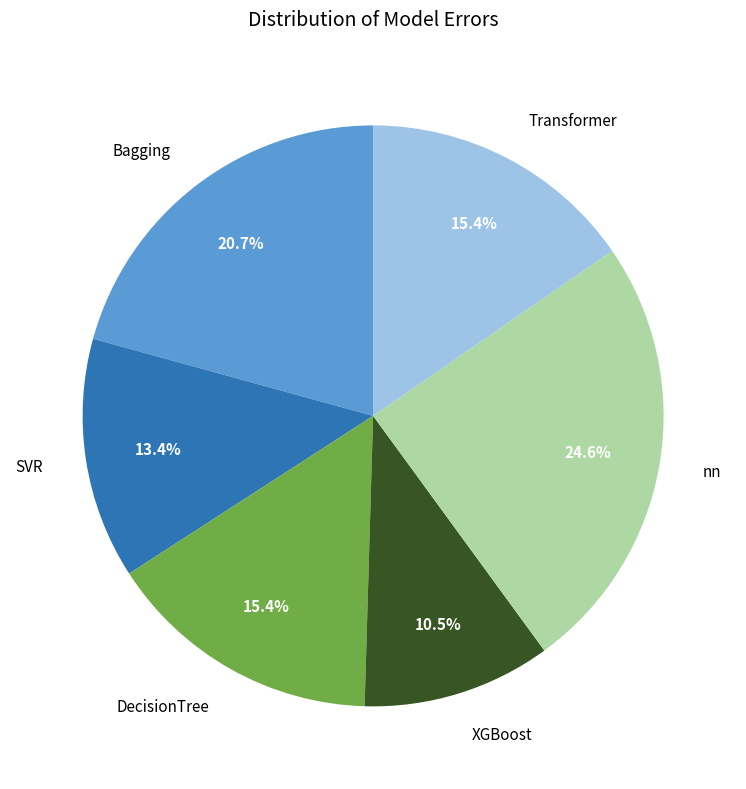

Is there any slice that represents more than half of the pie?

No